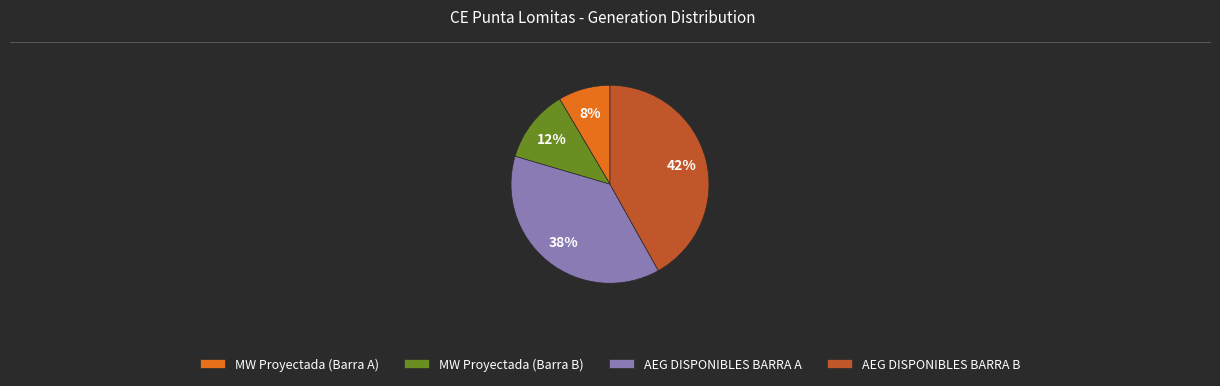

Which has a higher value, AEG DISPONIBLES BARRA B or AEG DISPONIBLES BARRA A?

AEG DISPONIBLES BARRA B